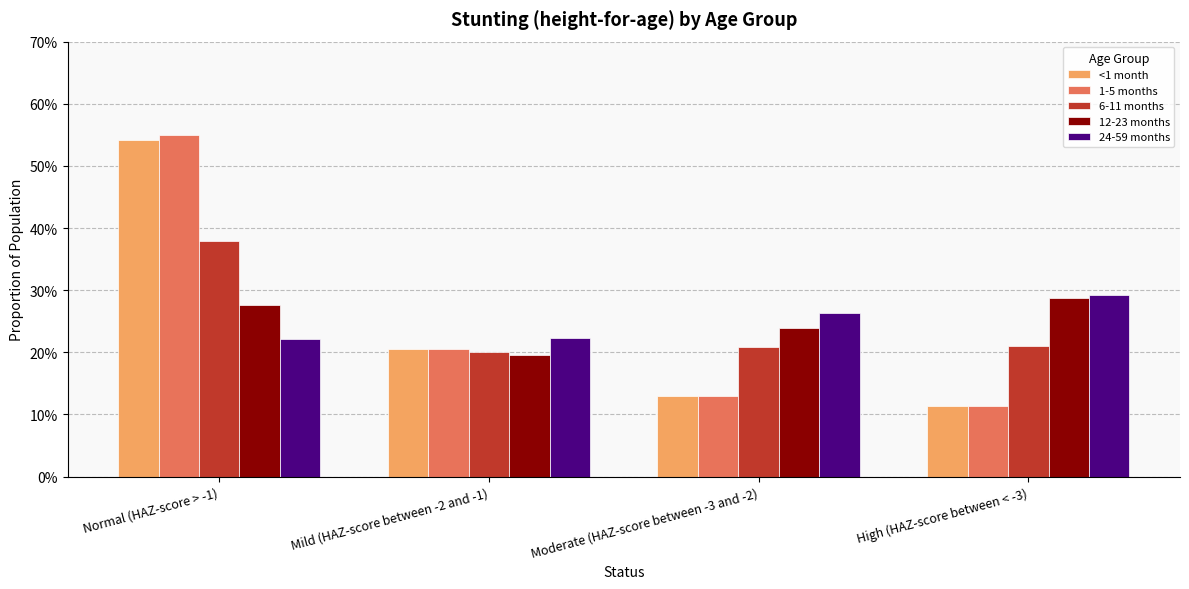

Does the chart contain any negative values?

No